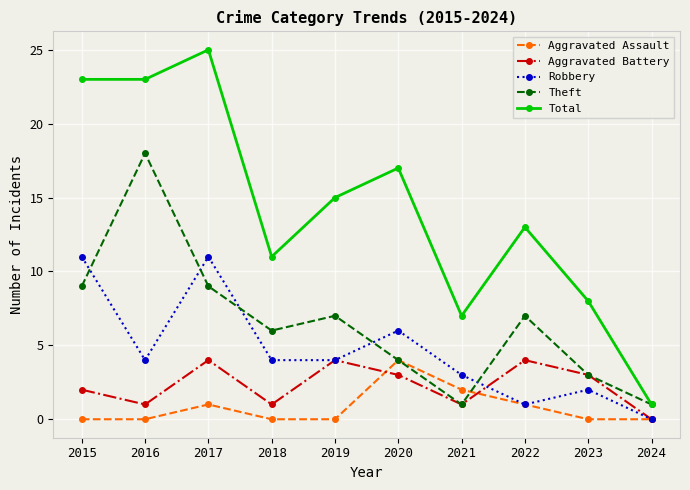

True or false: Total and Robbery cross at least once.

False